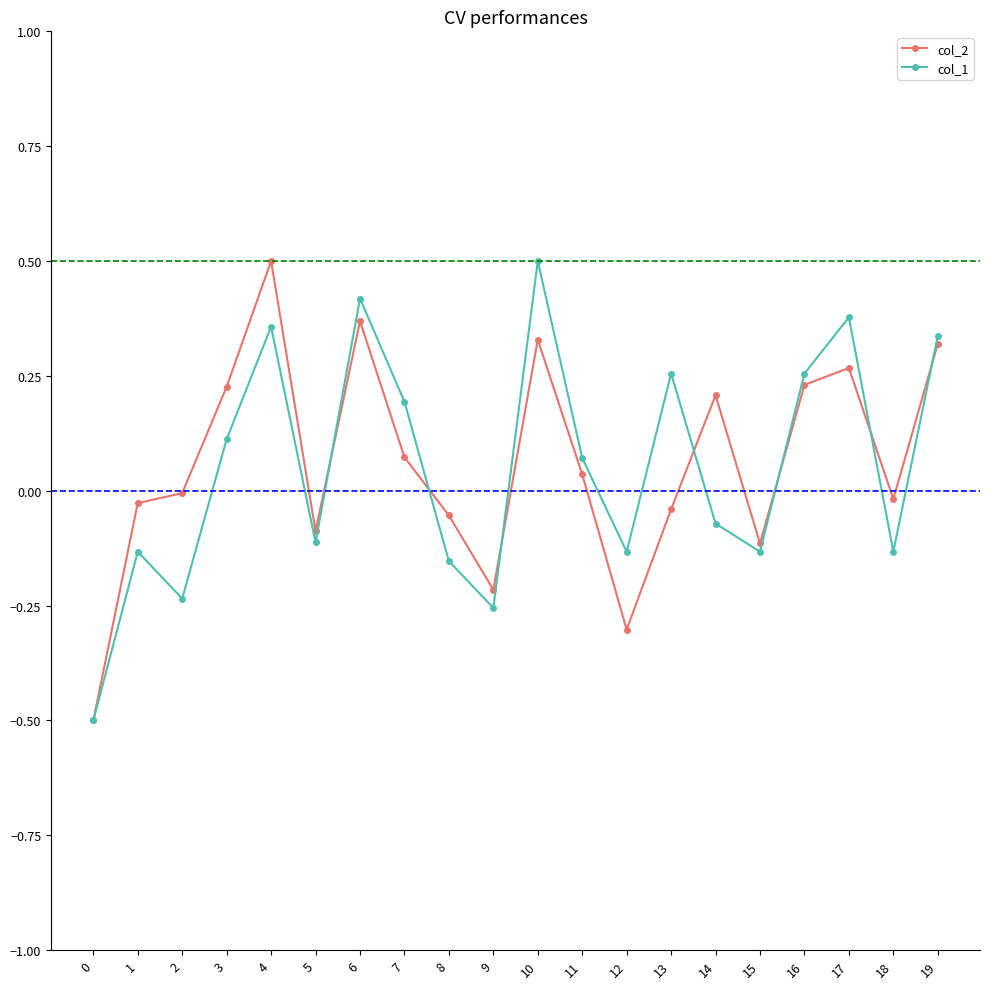

Is the value of col_1 at 9 greater than the value of col_2 at 4?

No